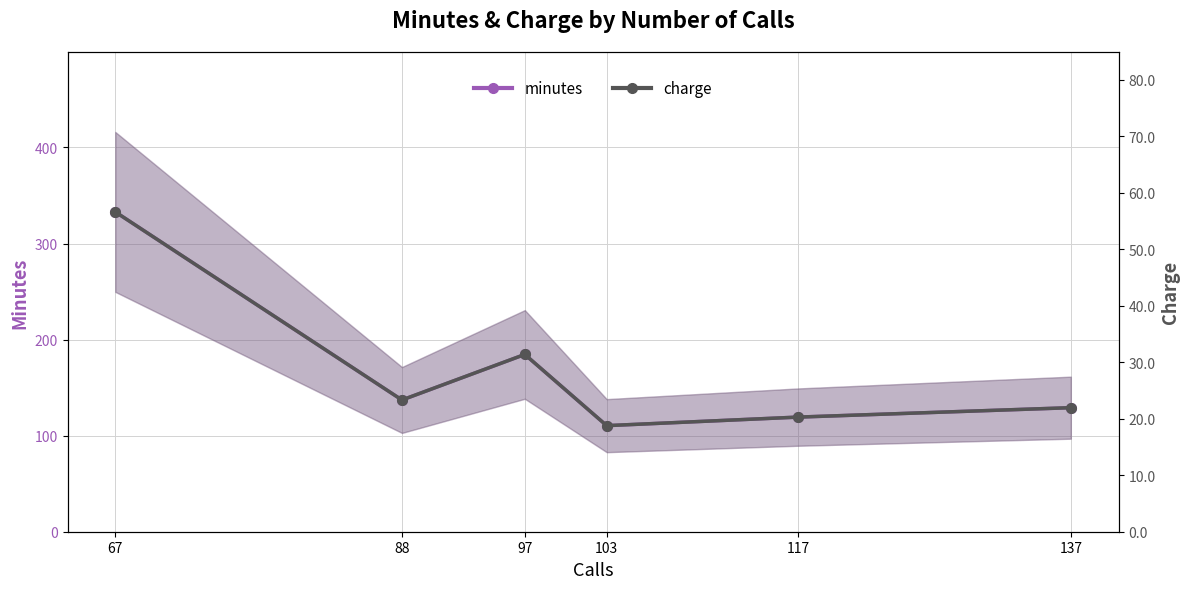

List the labels in order of charge value, smallest first.

103, 117, 137, 88, 97, 67